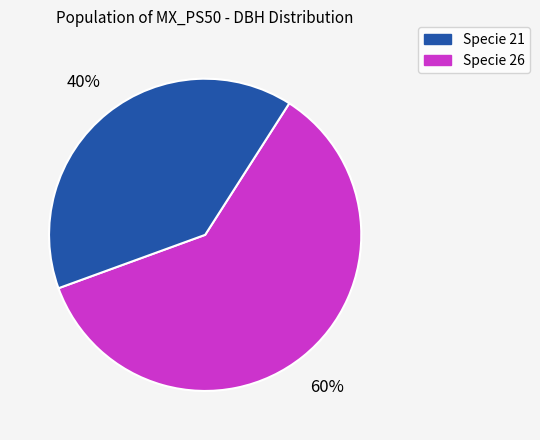

To the nearest percent, what is the average slice percentage?

50%